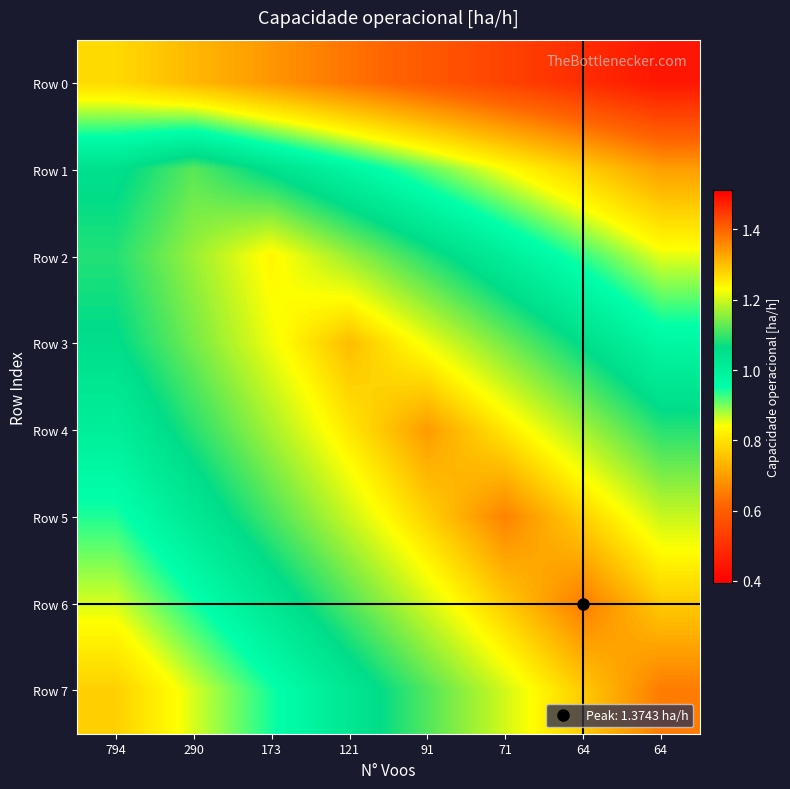

Which series has the largest range (max minus min)?

Row 7